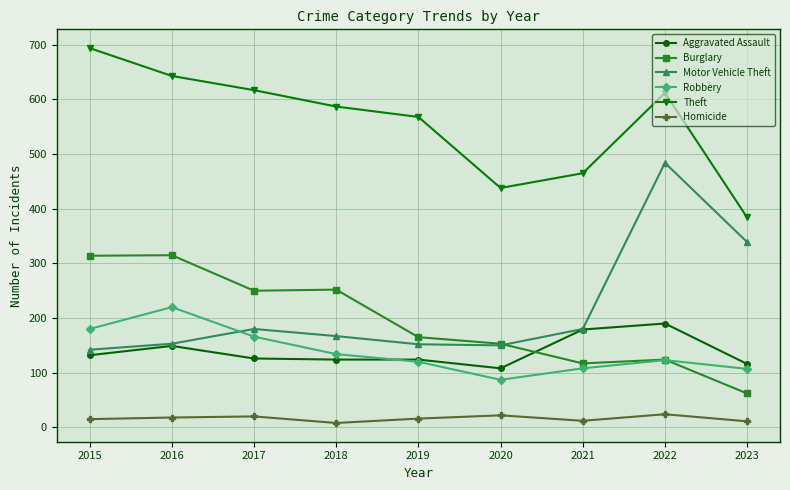

What is the value of the Robbery point at the 3rd from the left?

166